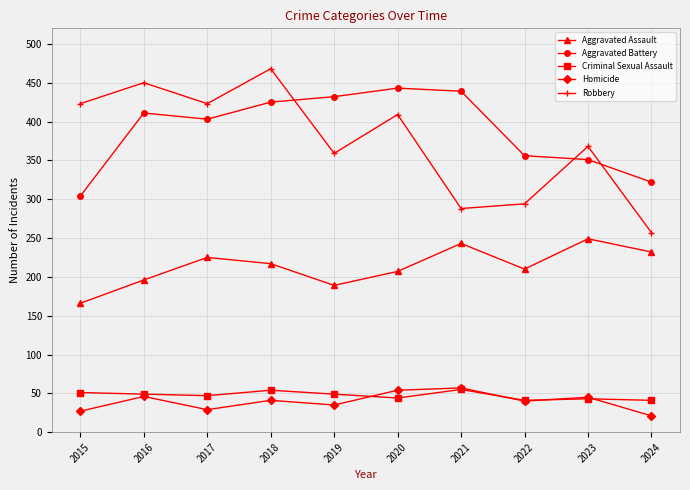

True or false: Homicide has more than 2 interior local peaks.

True